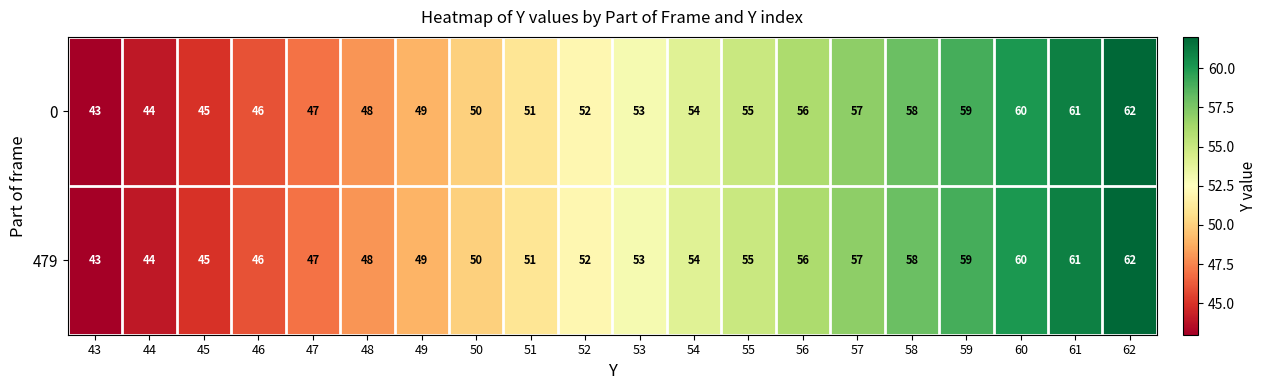

What is the highest value of the 479 series?

62